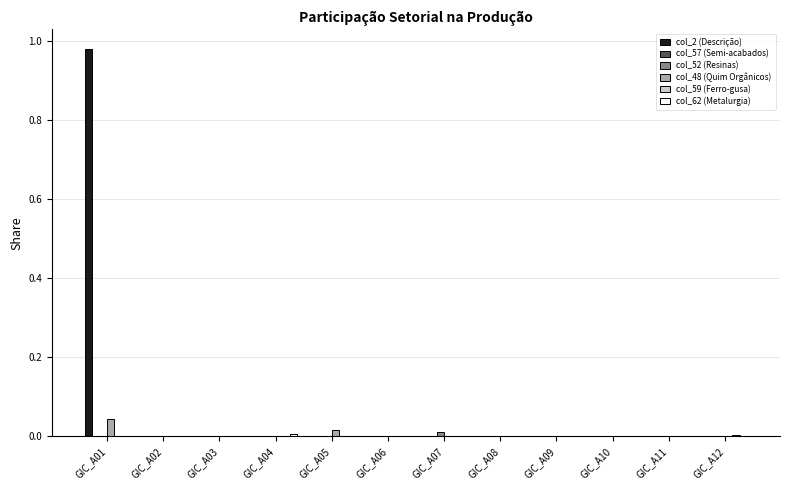

Which series has the largest total across all categories?

col_2 (Descrição)